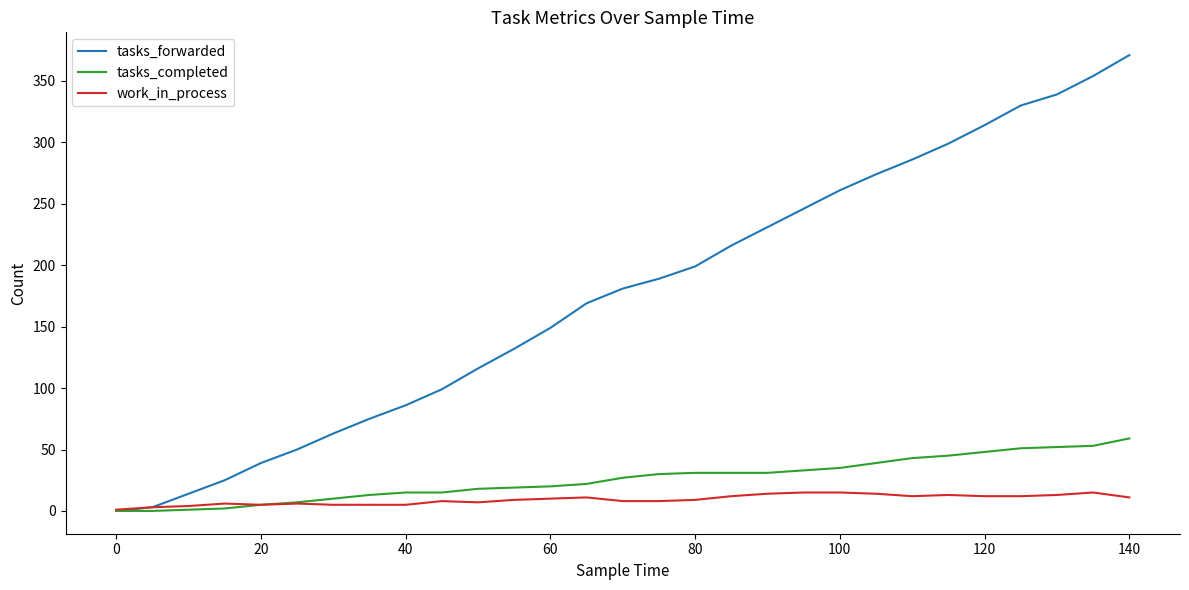

How many categories are shown in the chart?

29